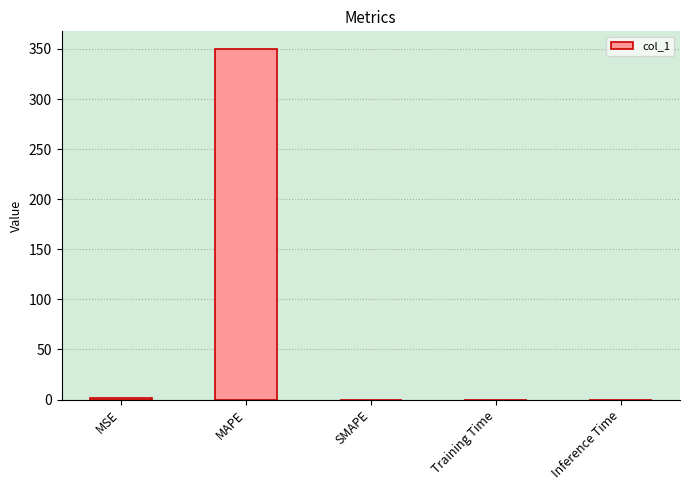

What is the average value?

70.4